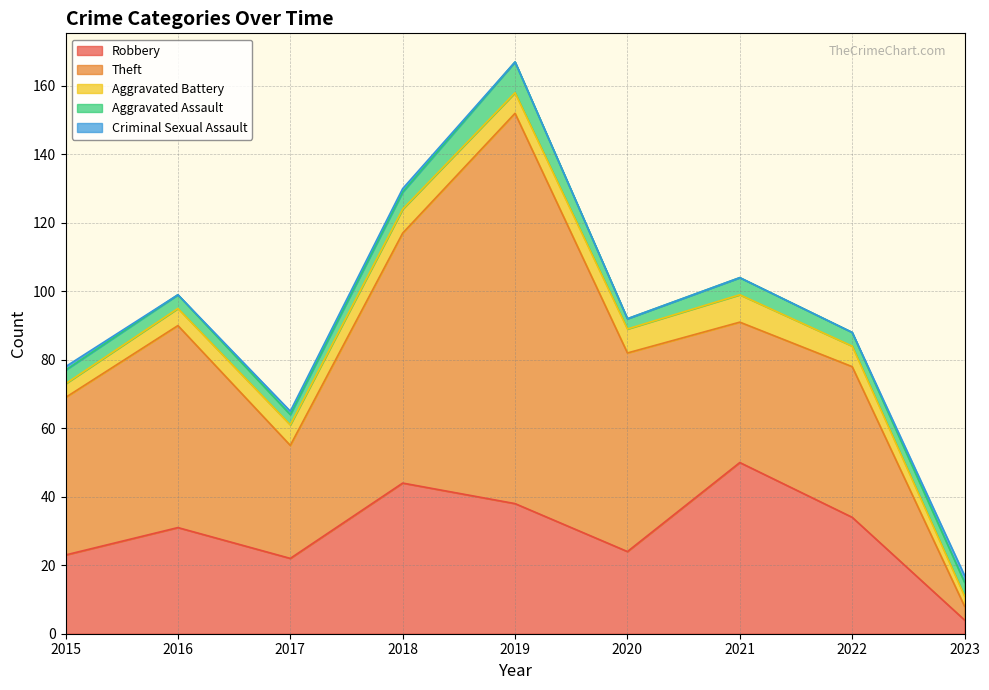

What is the difference between the maximum and minimum values in the Aggravated Assault series?

6